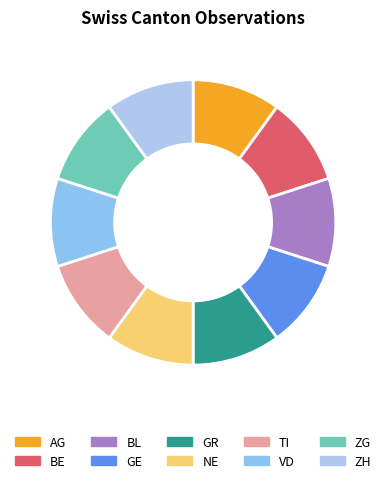

Approximately how many times larger is the value at NE compared to ZH?

1.0